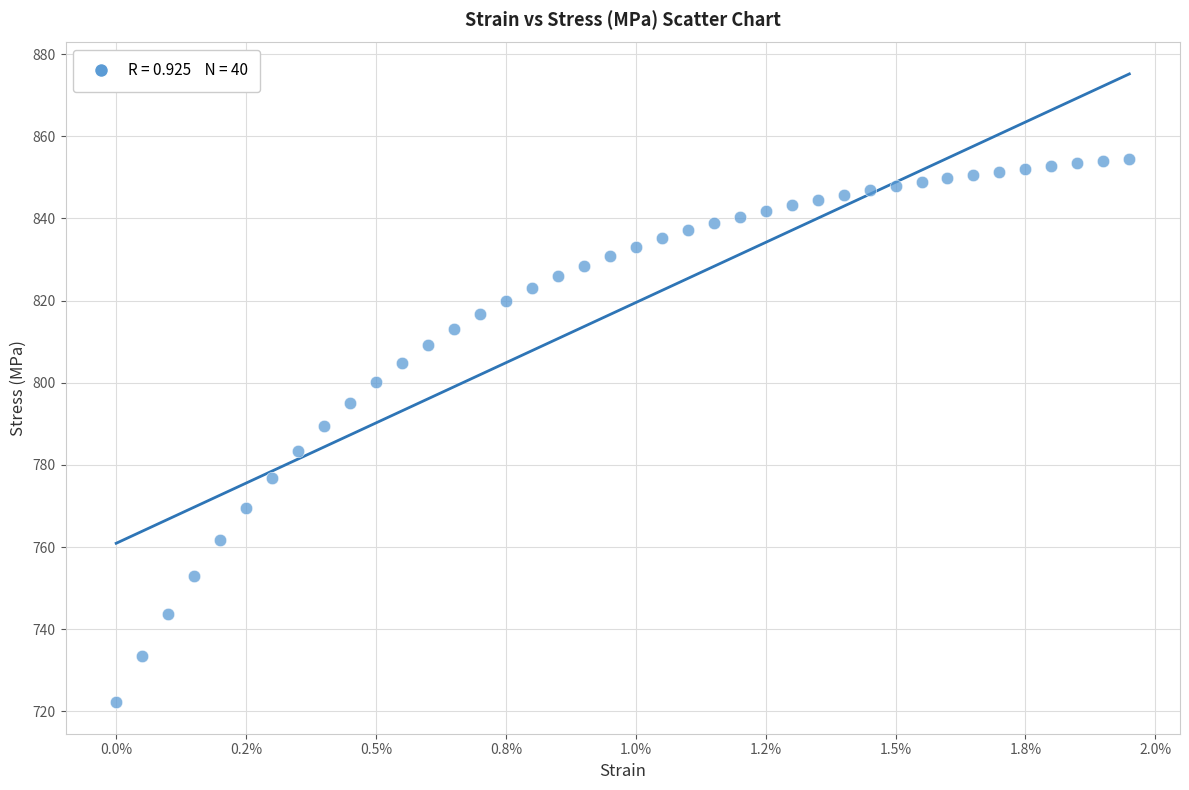

What is the range of Y values (max minus min)?

132.4